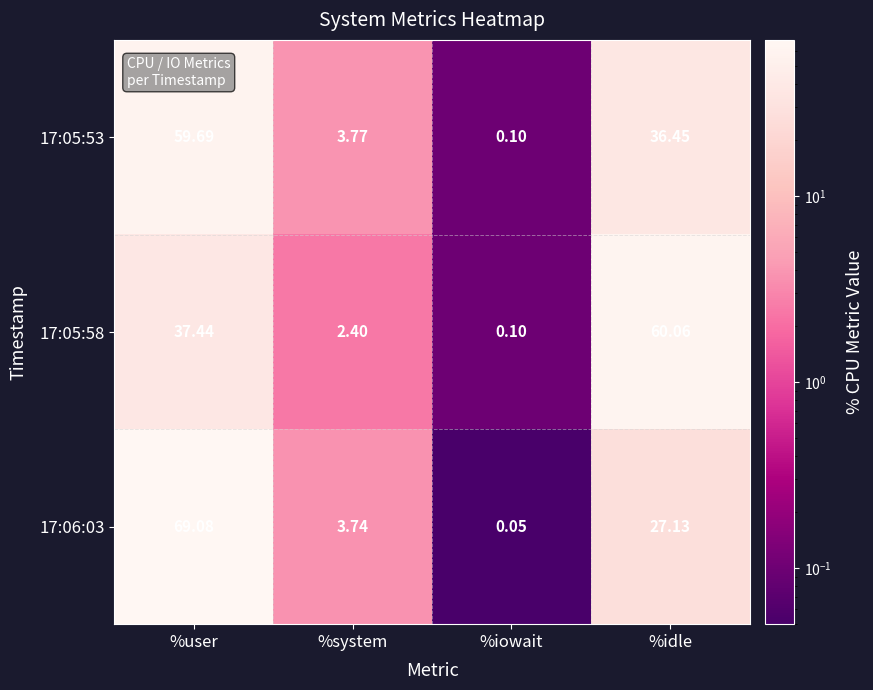

Which label corresponds to the largest value in the chart?

%user